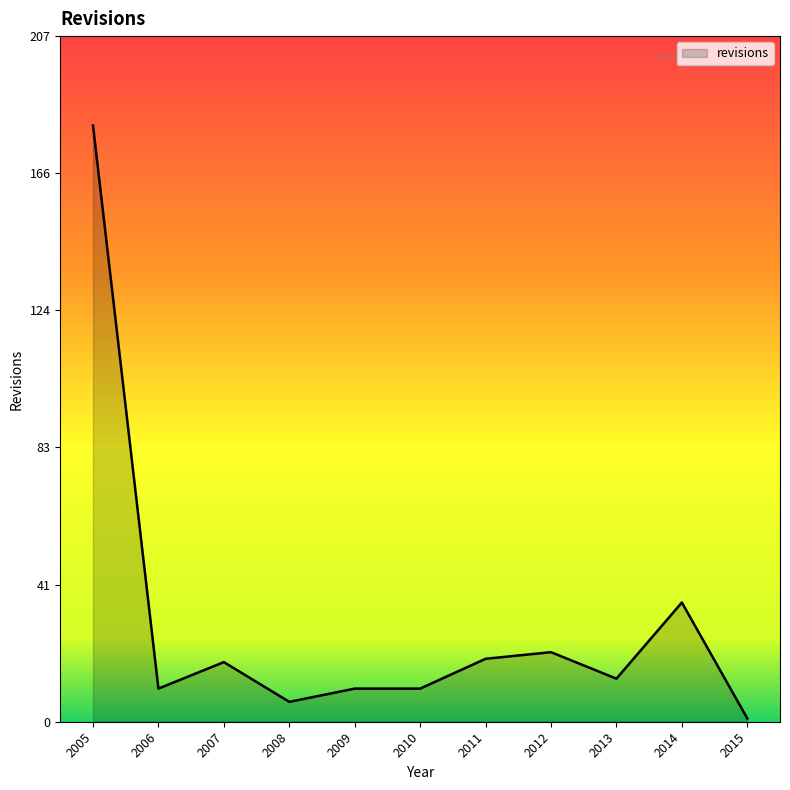

What is the change in value from 2005 to 2013?

-167